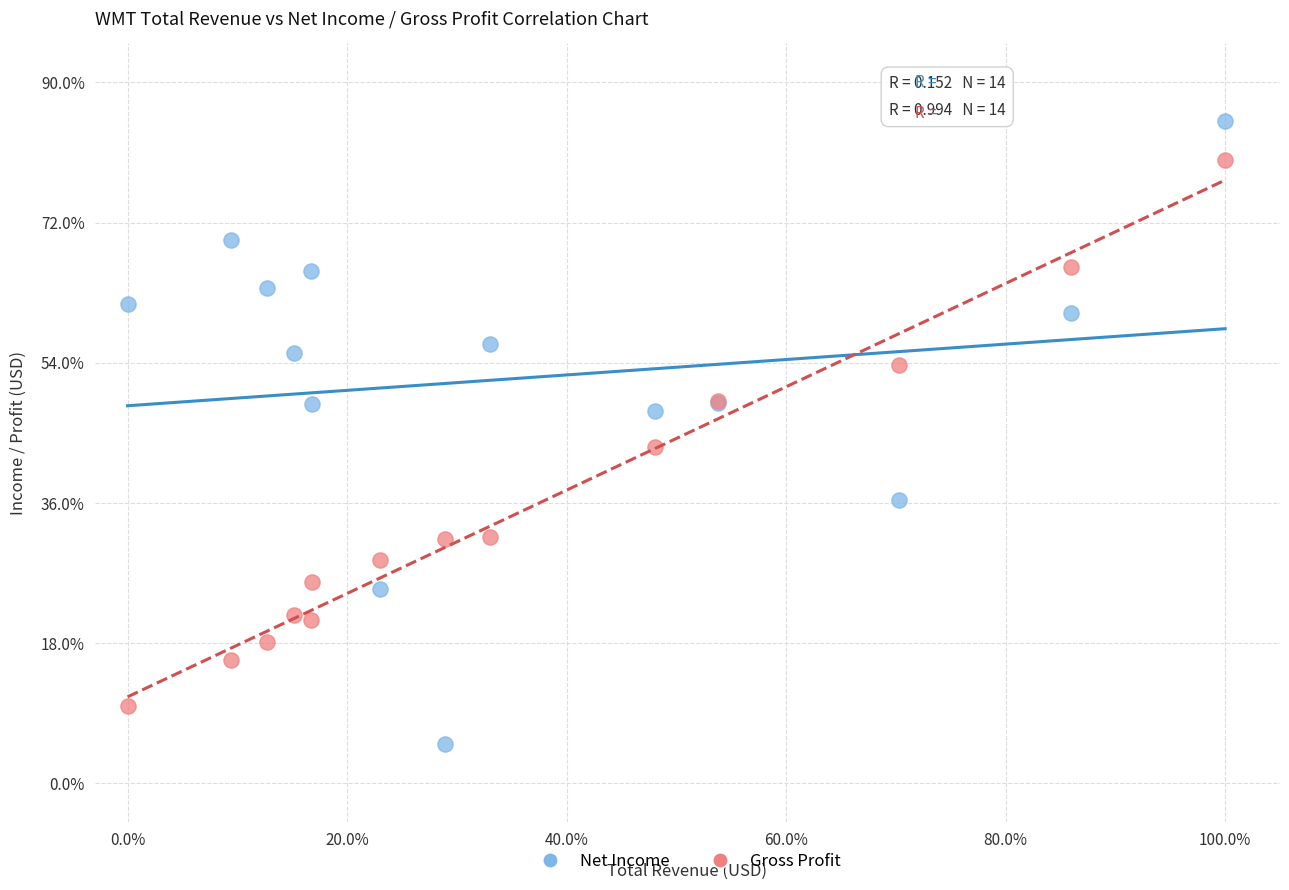

Which series reaches the minimum Y coordinate?

Net Income